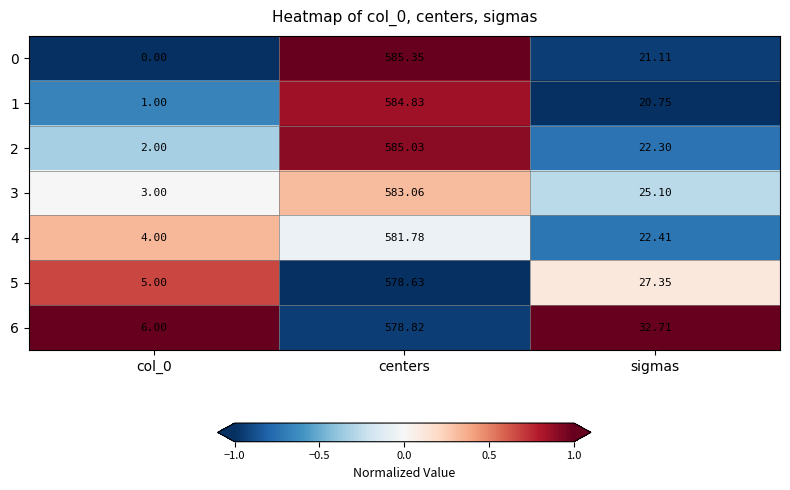

At which label does 5 reach its peak?

centers